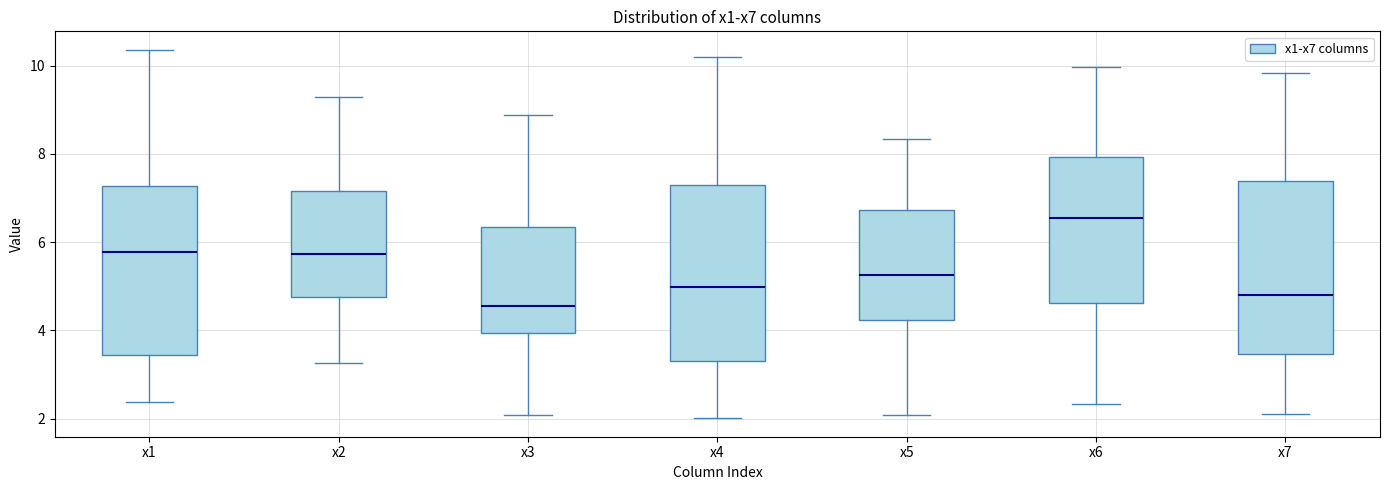

Reading left to right, transcribe this box plot: for each box, give where its median line is, the range the box spans, and where its two whiskers end, as read against the y-axis. The values are not printed on the chart, so give them approximately, as read against the axis.

x1: median 5.8, box 3.4 to 7.2, whiskers 2.4 to 10.4
x2: median 5.8, box 4.8 to 7.2, whiskers 3.2 to 9.2
x3: median 4.6, box 4.0 to 6.4, whiskers 2.0 to 8.8
x4: median 5.0, box 3.2 to 7.2, whiskers 2.0 to 10.2
x5: median 5.2, box 4.2 to 6.8, whiskers 2.0 to 8.4
x6: median 6.6, box 4.6 to 8.0, whiskers 2.4 to 10.0
x7: median 4.8, box 3.4 to 7.4, whiskers 2.2 to 9.8